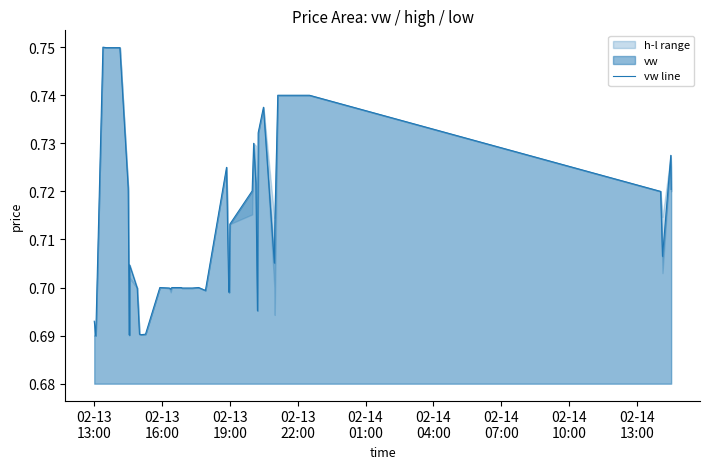

At which category does the data reach its first local valley?

02-13
16:00